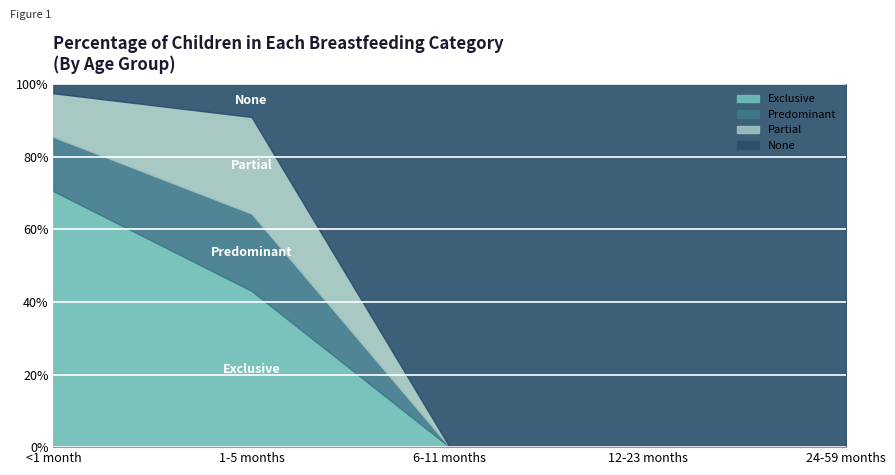

How many values in the Exclusive series exceed 0?

2